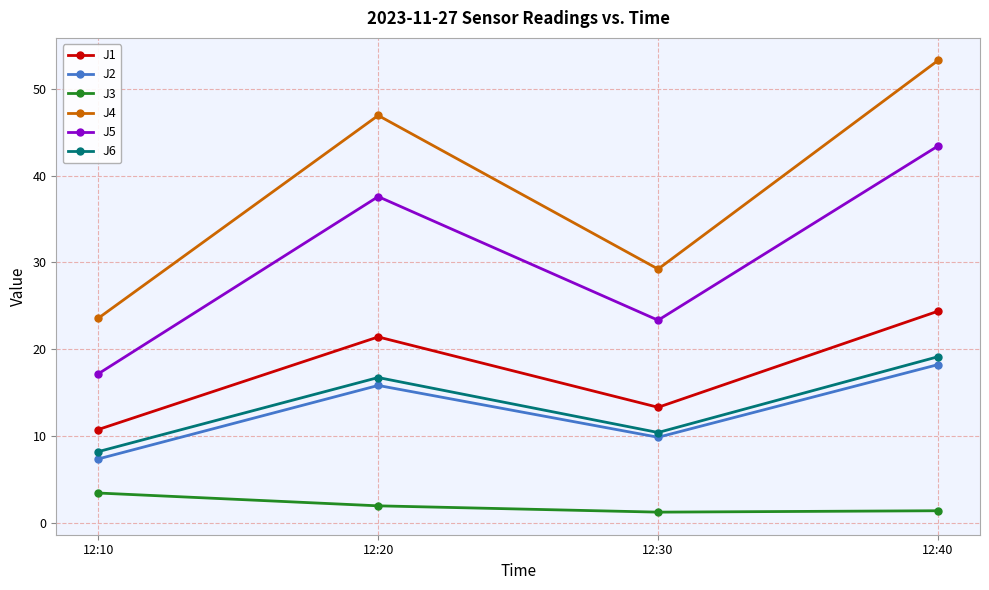

What is the difference between the J5 values at 12:10 and 12:20?

20.4